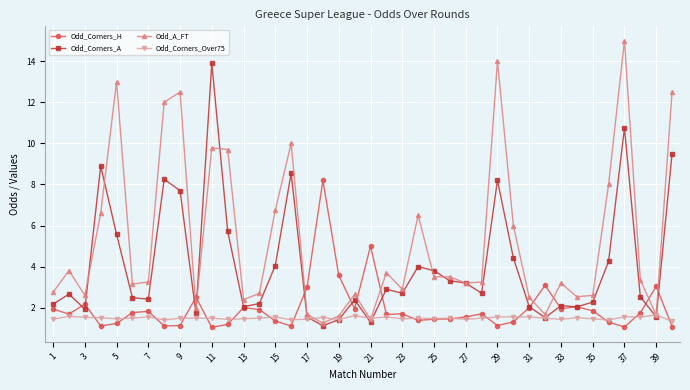

Which series has the largest total across all categories?

Odd_A_FT